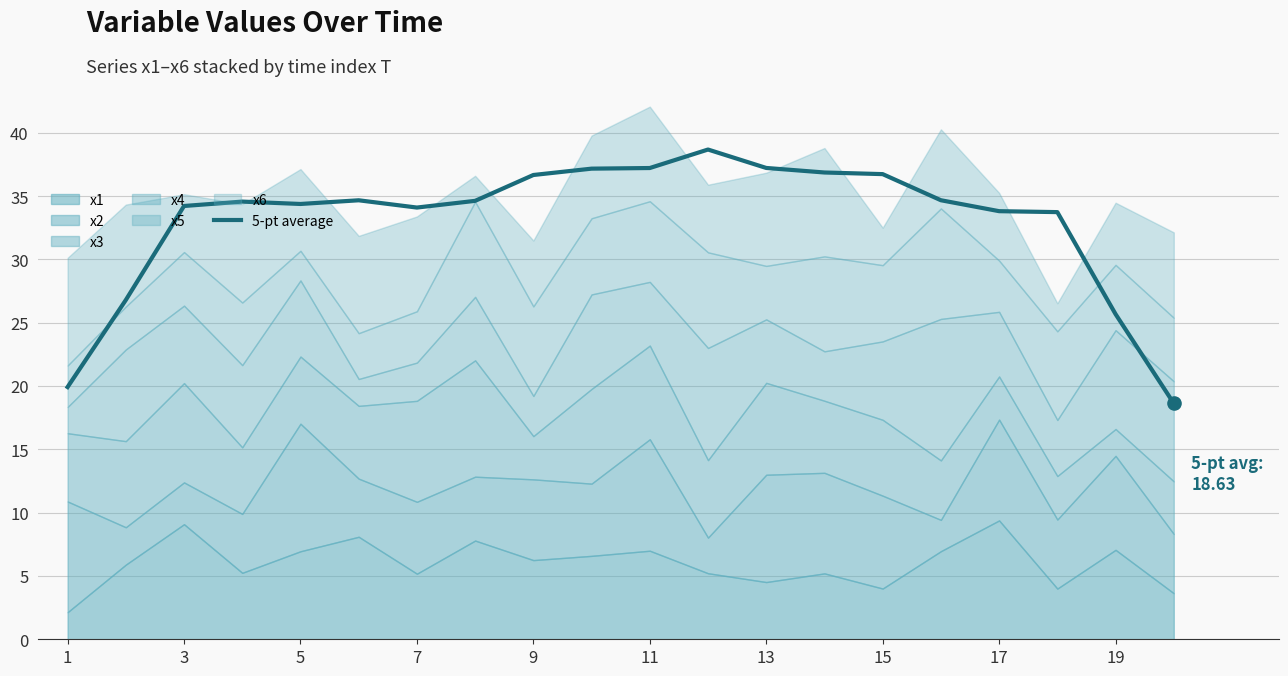

The 5-pt average series shows 16.6 at 5. True or false?

False